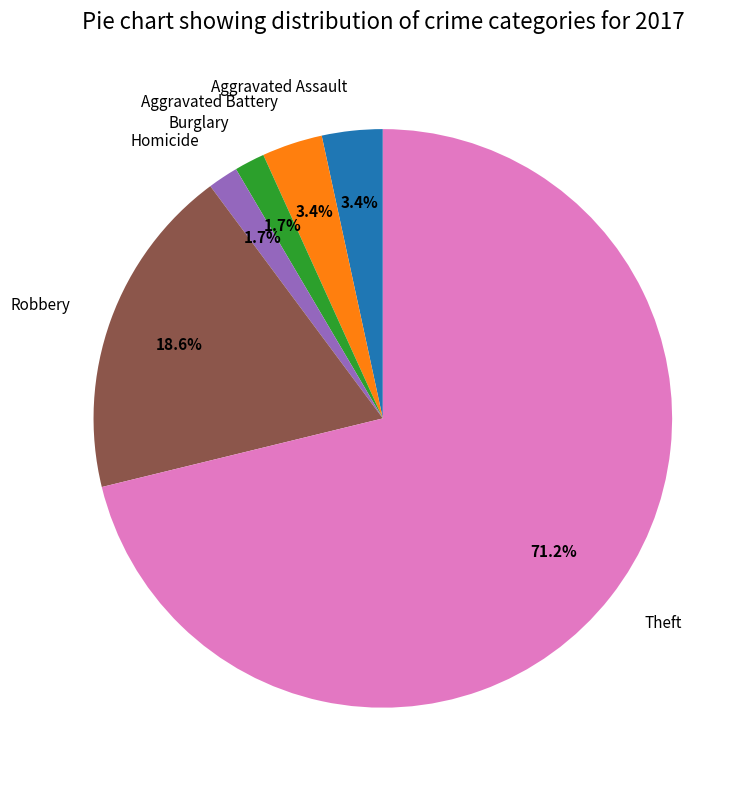

Between Robbery and Theft, which is larger?

Theft